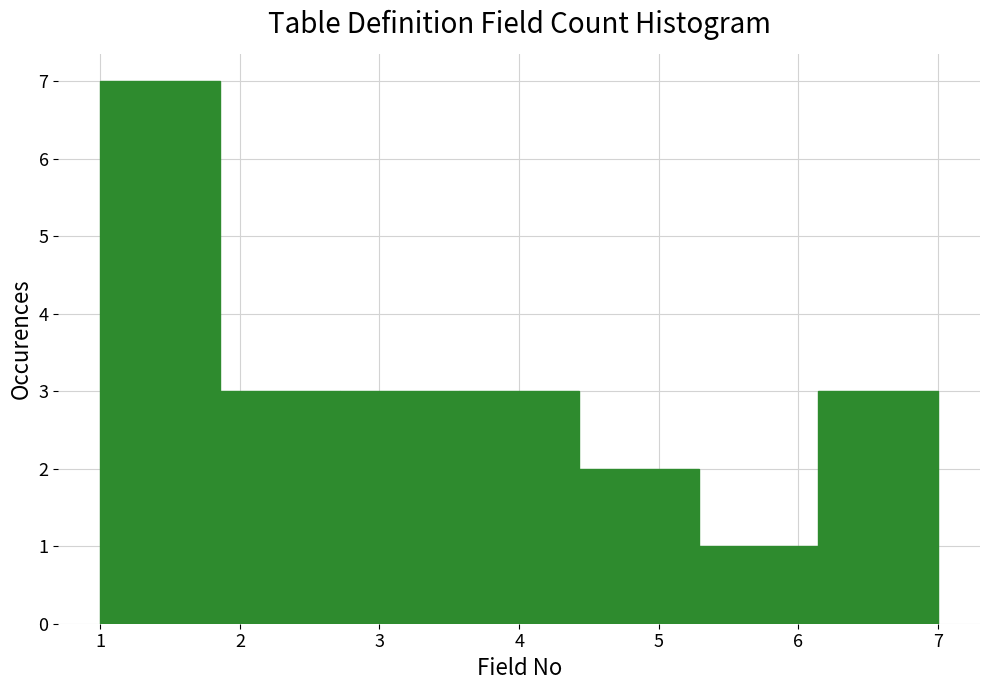

Reading left to right, transcribe this chart: for each bar, give the range it covers on the x-axis and its height. Neither the bar edges nor the heights are printed on the chart, so give them approximately, as read against the axes.

1.0 to 1.9: 7
1.9 to 2.7: 3
2.7 to 3.6: 3
3.6 to 4.4: 3
4.4 to 5.3: 2
5.3 to 6.1: 1
6.1 to 7.0: 3